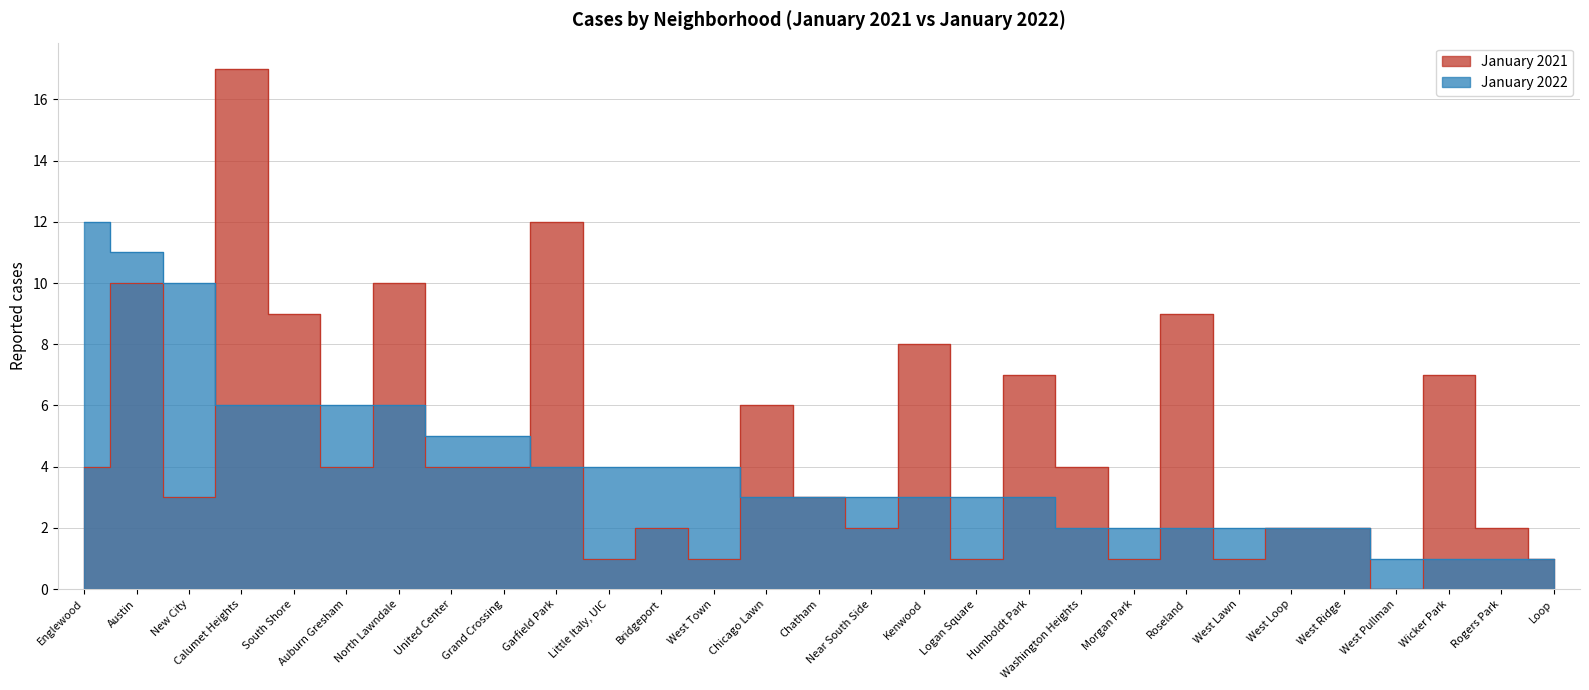

True or false: January 2021 and January 2022 cross at least once.

True